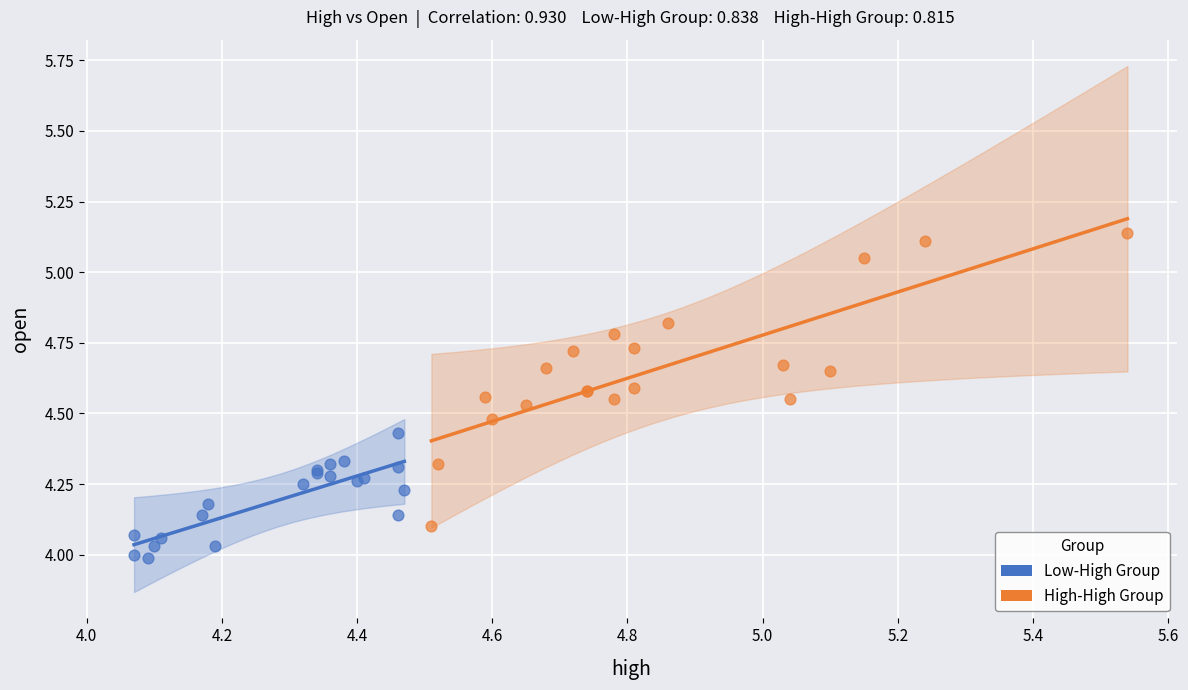

Which series reaches the maximum Y coordinate?

High-High Group